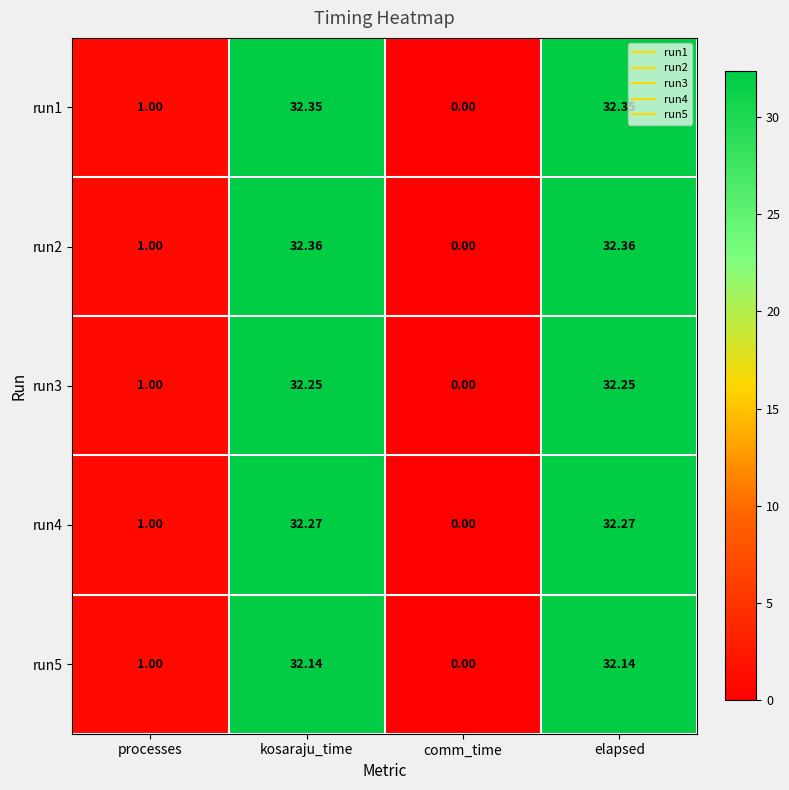

How many categories are shown in the chart?

4